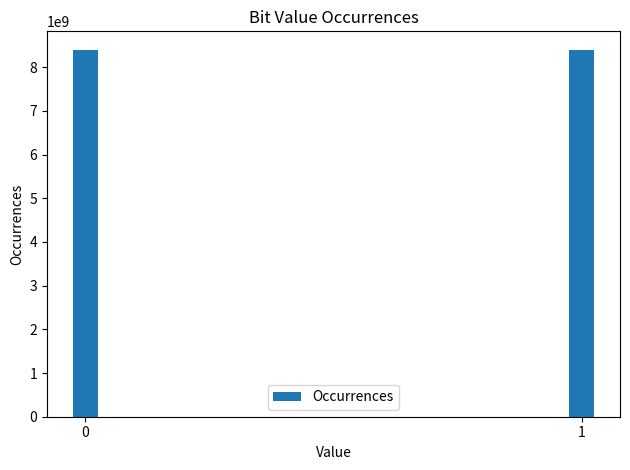

What is the minimum value shown in the chart?

8399522998